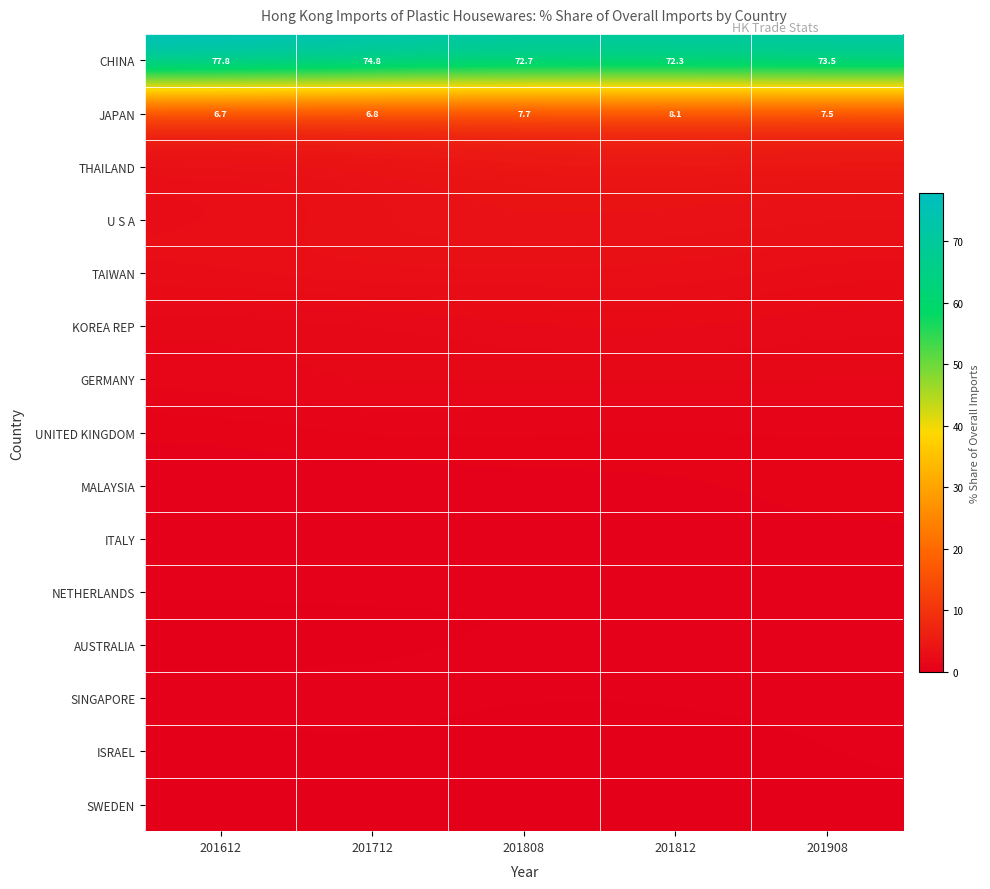

True or false: MALAYSIA has a value of 0.1 at 201812.

False